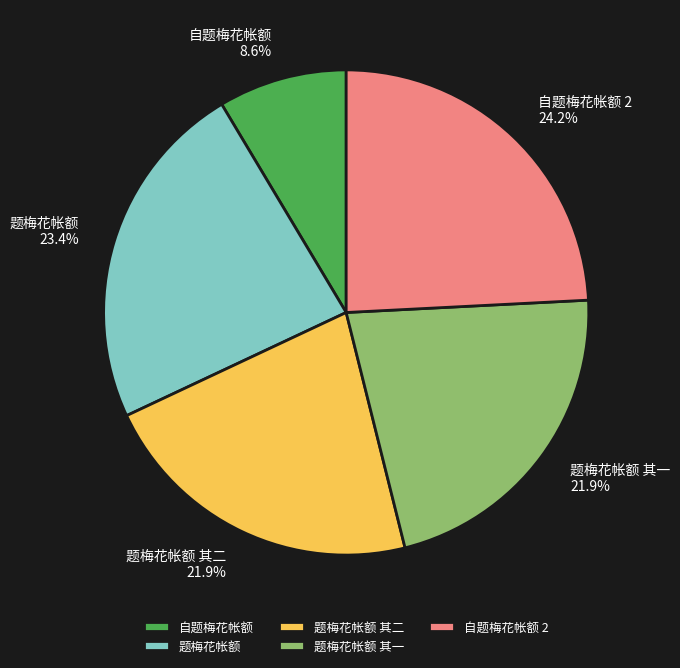

Which slice is the largest?

自题梅花帐额 2